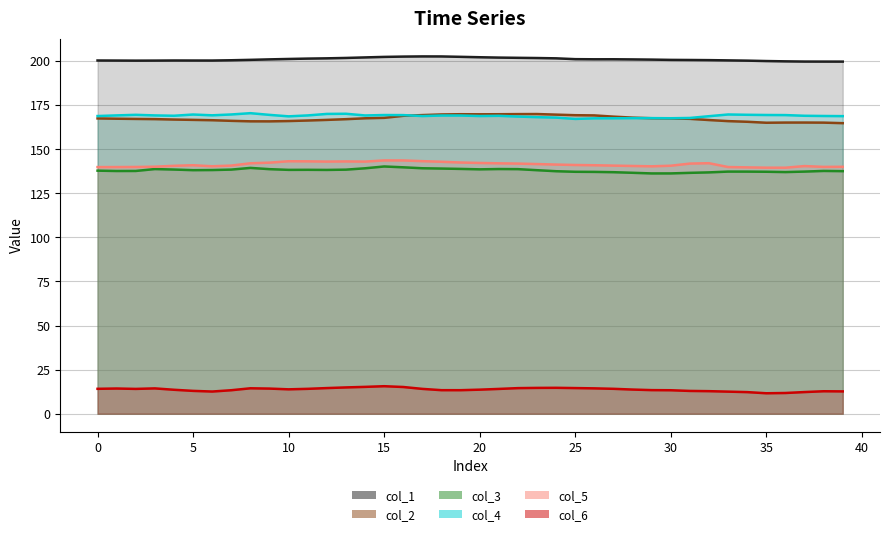

Read the col_6 value at 16.

15.2